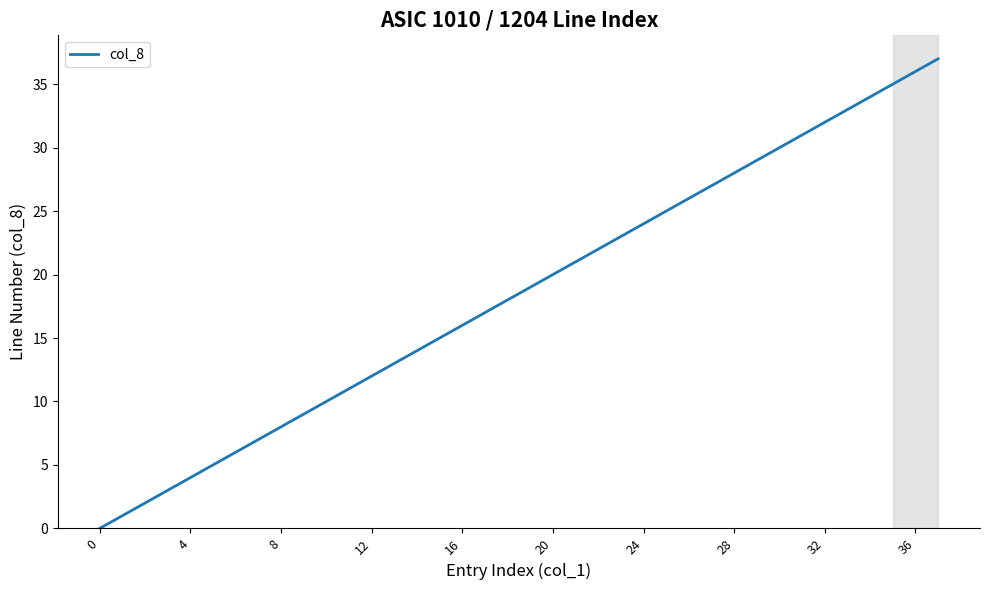

What is the difference between the maximum and minimum values?

37